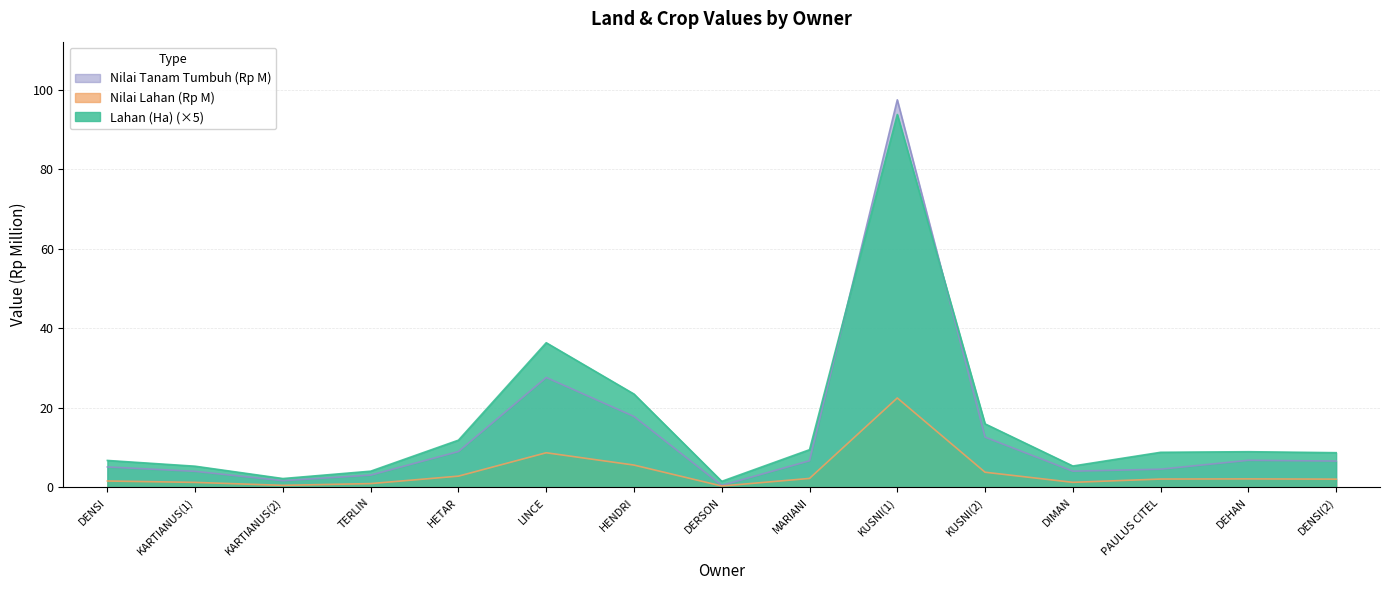

Reading left to right, transcribe all the data shown in this chart.

Lahan (Ha): 6.8	5.4	2.2	4.1	11.9	36.4	23.5	1.6	9.5	93.8	16.0	5.4	8.8	9.0	8.8
Nilai Lahan (Rp M): 1.6	1.3	0.5	1.0	2.9	8.7	5.6	0.4	2.3	22.5	3.8	1.3	2.1	2.2	2.1
Nilai Tanam Tumbuh (Rp M): 5.2	4.1	1.7	3.1	9.0	27.7	17.9	0.5	6.7	97.5	12.7	4.1	4.6	6.8	6.7